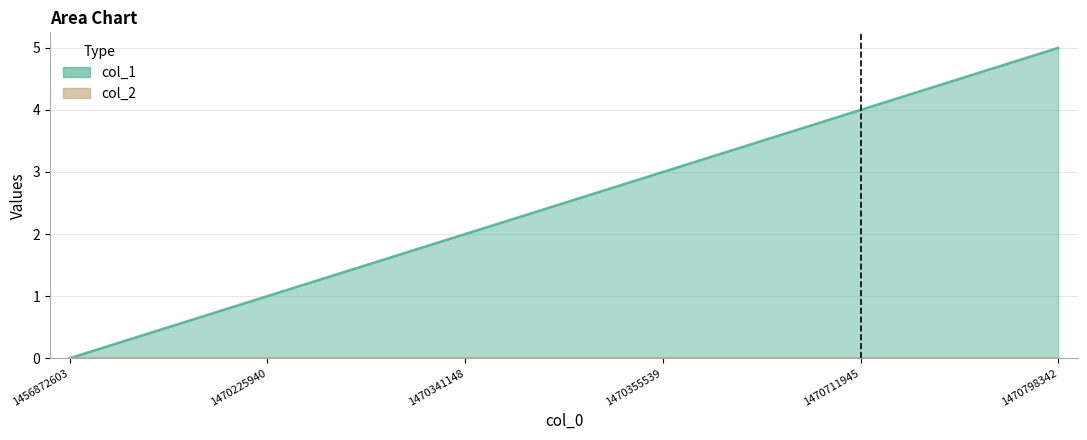

What is the greatest value displayed?

5